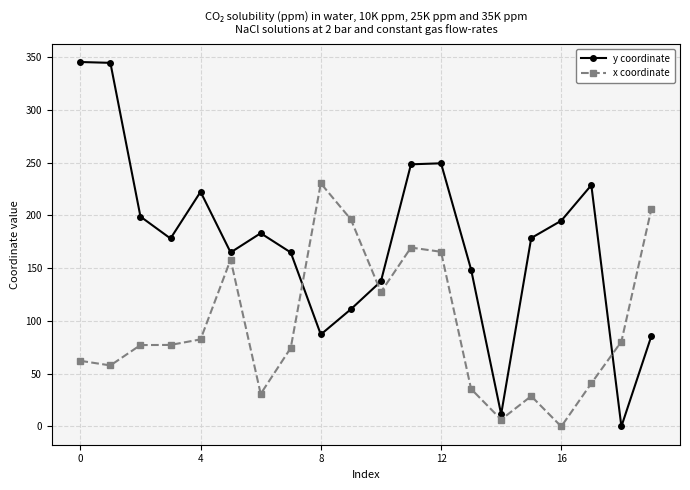

True or false: x coordinate has more than 0 points higher than both neighbors.

True